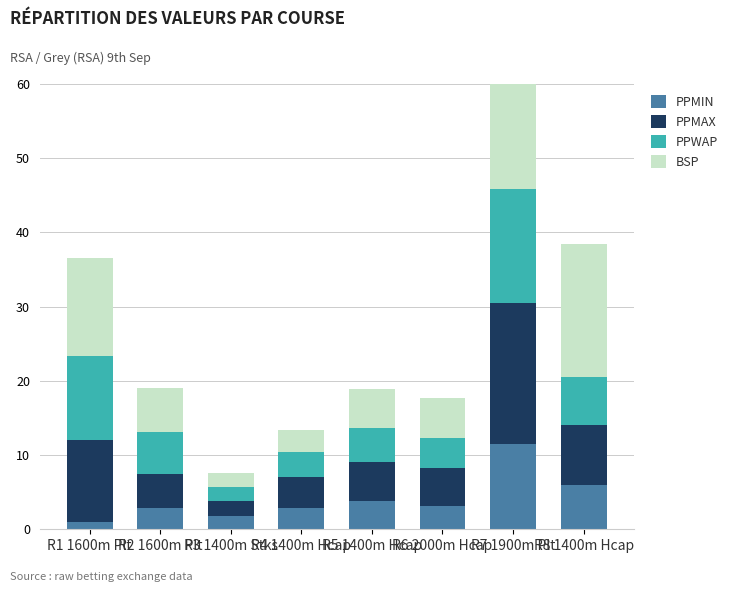

Reading left to right, list all the values displayed in this chart.

PPMIN: 1.0	2.8	1.8	2.9	3.8	3.1	11.5	6.0
PPMAX: 11.0	4.6	2.0	4.2	5.3	5.1	19.0	8.0
PPWAP: 11.4	5.7	1.9	3.3	4.5	4.1	15.4	6.5
BSP: 13.1	5.9	1.9	2.9	5.3	5.4	17.5	18.0